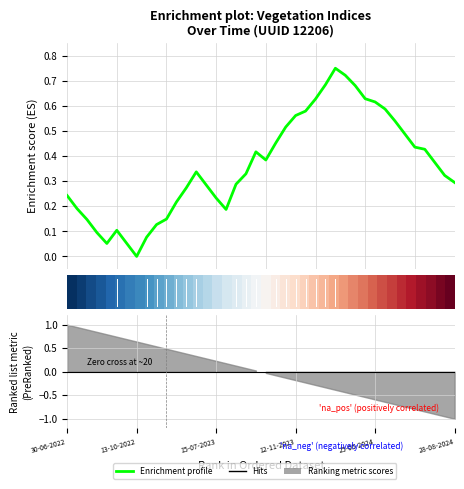

True or false: Enrichment profile has more than 2 interior local peaks.

True